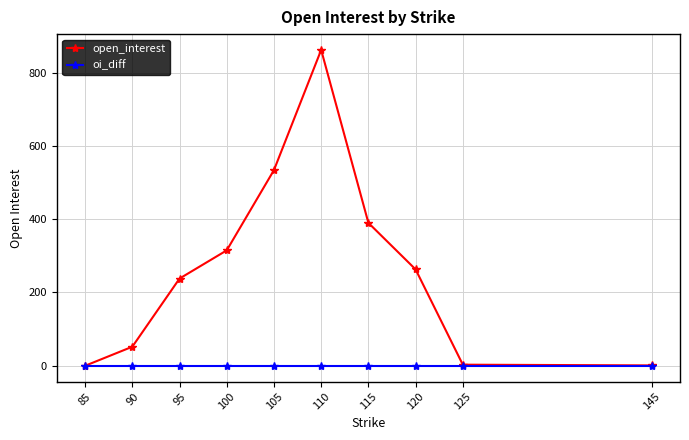

What are all the series names shown in the legend?

open_interest, oi_diff